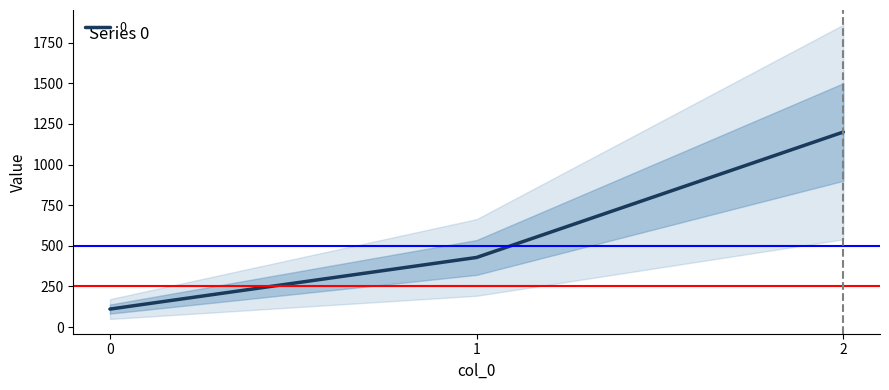

The chart shows a value of 155.6 at 0. True or false?

False